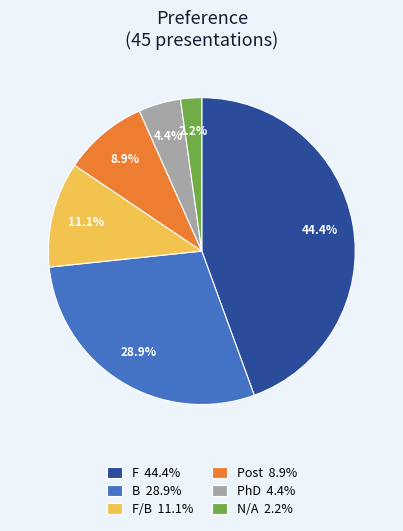

Is there a majority slice in this chart?

No